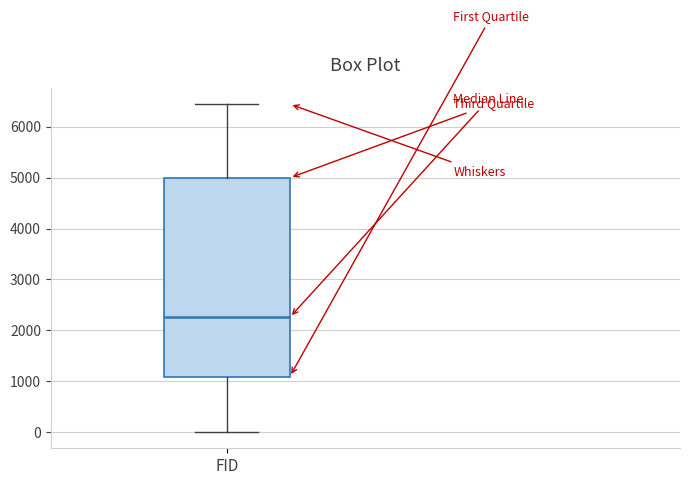

Read this box plot against the y-axis: the position of the median line, the range covered by the box, and the ends of both whiskers. The values are not printed on the chart, so give them approximately, as read against the axis.

median 2300, box 1100 to 5000, whiskers 0 to 6400